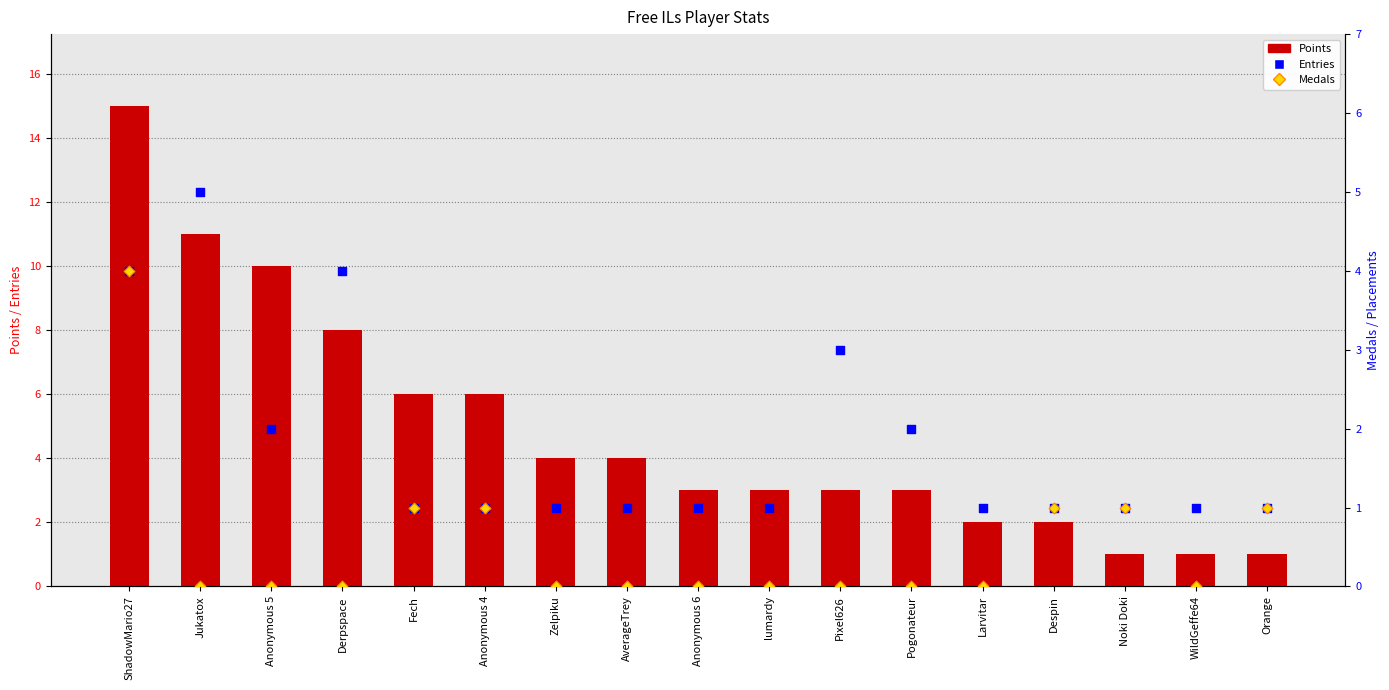

Which series reaches the maximum Y coordinate?

Points